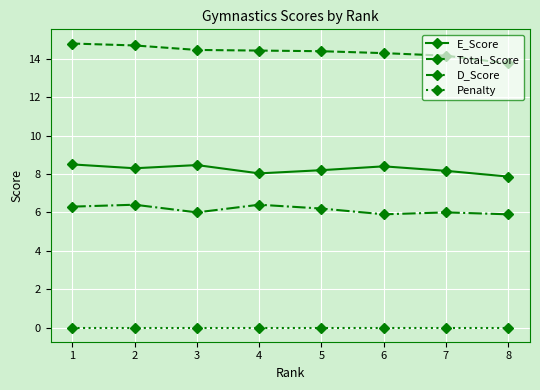

What is the difference between the maximum and minimum values in the Total_Score series?

1.0